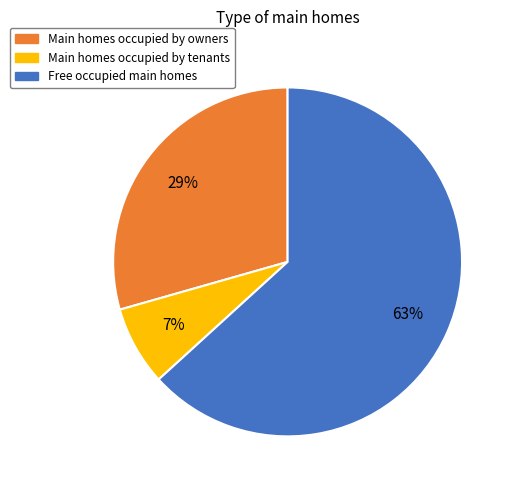

Is there a majority slice in this chart?

Yes